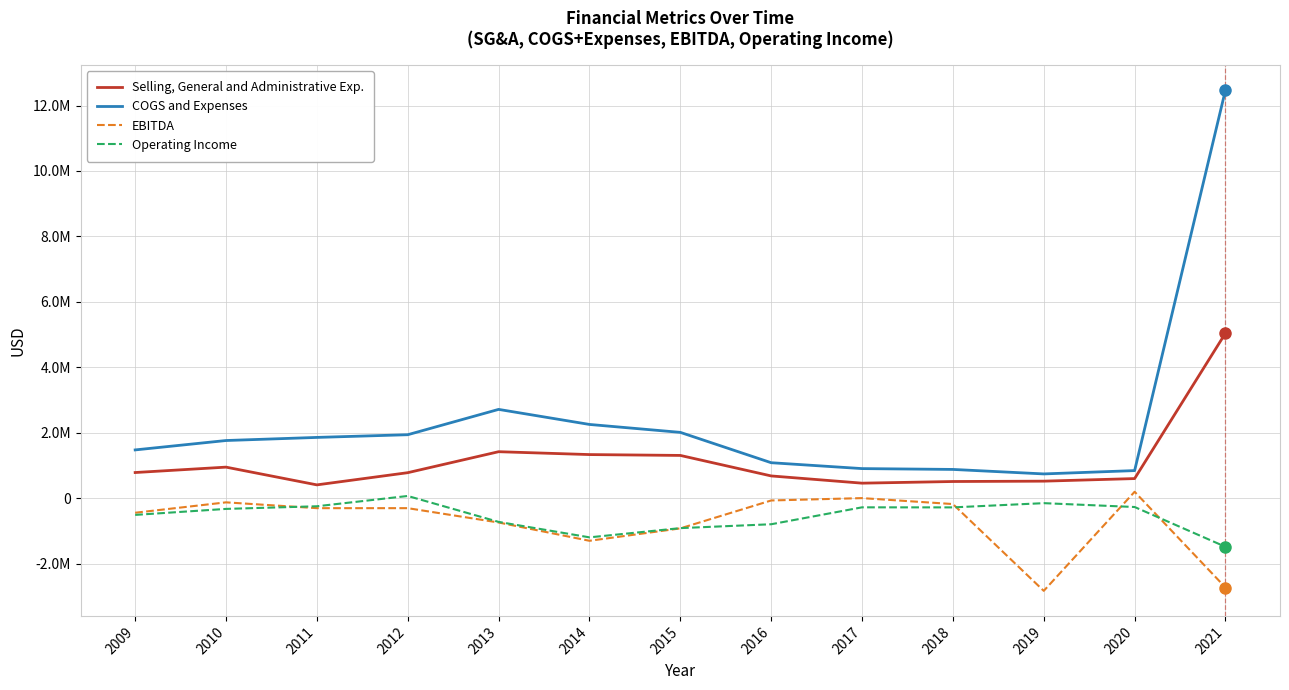

Does the chart display data point markers on the line(s)?

No